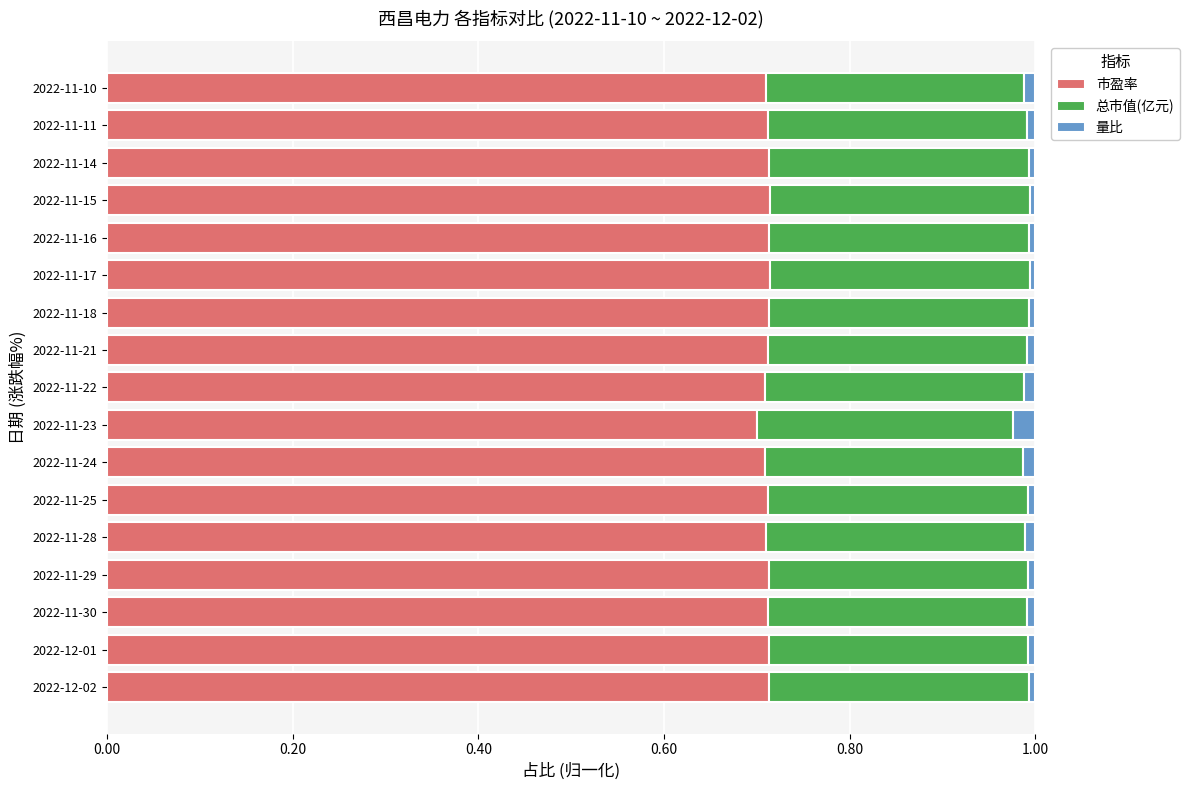

True or false: 市盈率 has a value of 0.2 at 2022-12-01.

False